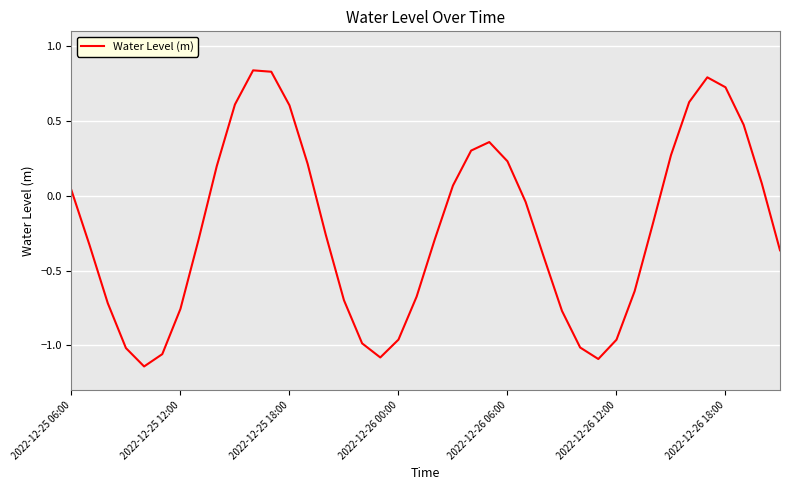

Count the number of values greater than 0.

17